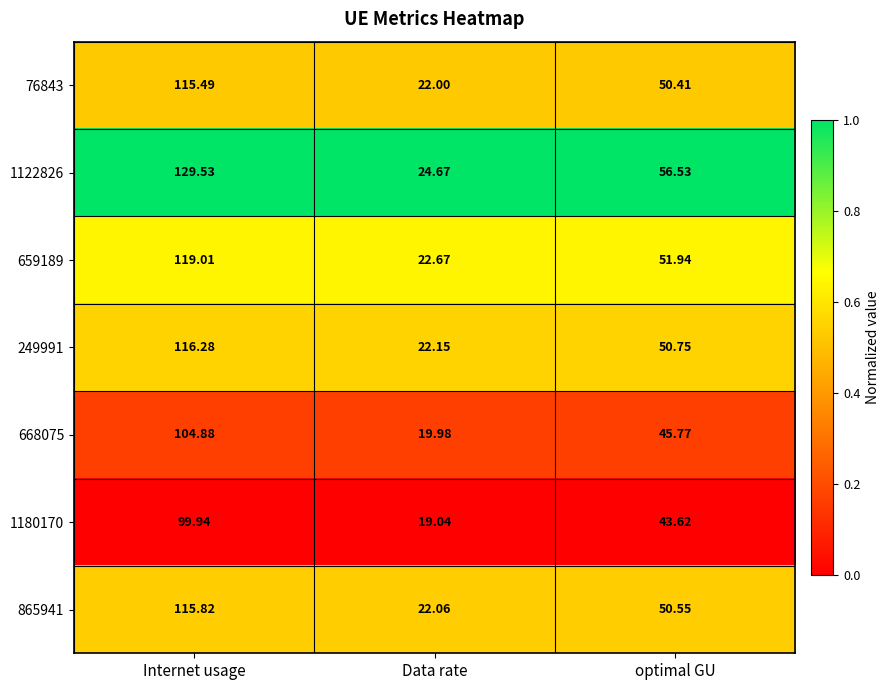

At which label does 249991 reach its peak?

Internet usage